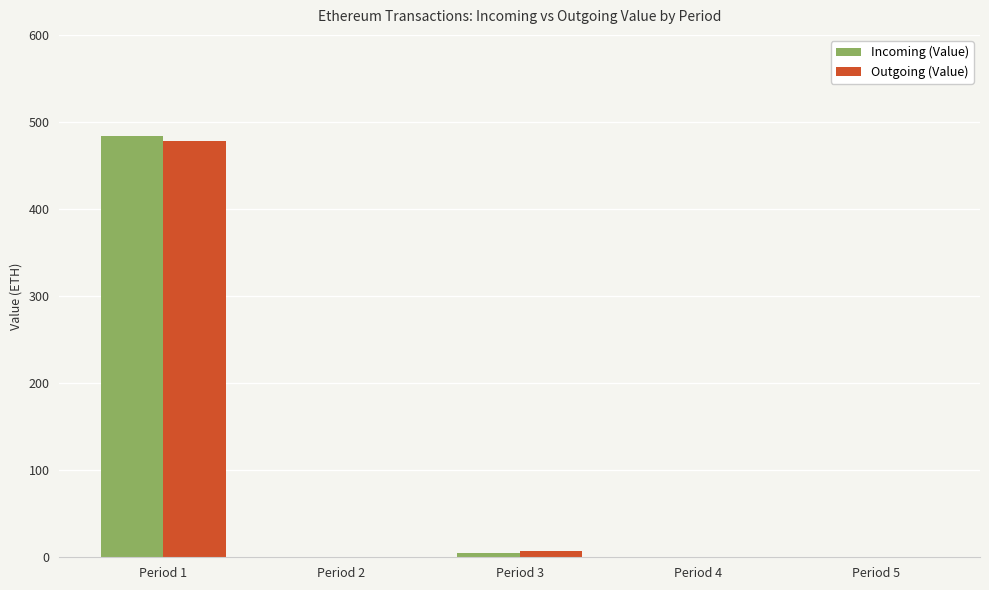

What is the sum of all Incoming (Value) values?

488.2